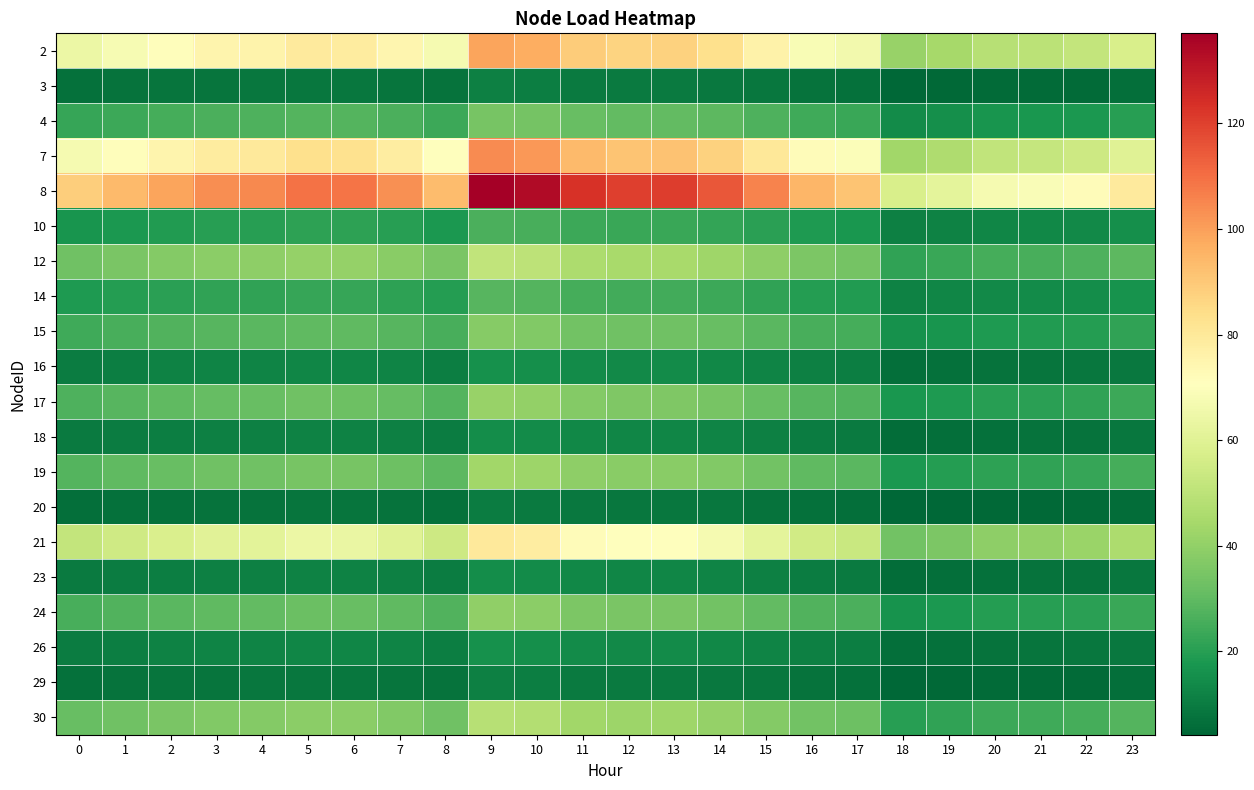

Reading left to right, list all the values displayed in this chart.

2: 0=64.1	1=67.8	2=71.6	3=74.9	4=75.7	5=79.2	6=78.8	7=74.5	8=67.5	9=99.1	10=96.8	11=89.2	12=87.0	13=87.3	14=83.2	15=76.3	16=68.5	17=66.1	18=41.5	19=44.4	20=48.6	21=49.7	22=51.9	23=57.2
3: 0=7.1	1=7.5	2=7.9	3=8.3	4=8.4	5=8.8	6=8.7	7=8.2	8=7.5	9=11.0	10=10.7	11=9.9	12=9.6	13=9.7	14=9.2	15=8.4	16=7.6	17=7.3	18=4.6	19=4.9	20=5.4	21=5.5	22=5.7	23=6.3
4: 0=22.5	1=23.8	2=25.1	3=26.2	4=26.5	5=27.8	6=27.6	7=26.1	8=23.6	9=34.7	10=33.9	11=31.2	12=30.5	13=30.6	14=29.1	15=26.7	16=24.0	17=23.1	18=14.5	19=15.6	20=17.0	21=17.4	22=18.2	23=20.1
7: 0=67.4	1=71.3	2=75.3	3=78.7	4=79.6	5=83.3	6=82.8	7=78.3	8=70.9	9=104.2	10=101.7	11=93.7	12=91.4	13=91.8	14=87.4	15=80.1	16=72.0	17=69.4	18=43.6	19=46.7	20=51.0	21=52.3	22=54.5	23=60.2
8: 0=88.6	1=93.8	2=99.0	3=103.5	4=104.7	5=109.5	6=109.0	7=103.0	8=93.3	9=137.1	10=133.8	11=123.3	12=120.3	13=120.7	14=115.0	15=105.4	16=94.8	17=91.4	18=57.4	19=61.4	20=67.1	21=68.8	22=71.7	23=79.1
10: 0=17.1	1=18.1	2=19.1	3=20.0	4=20.2	5=21.2	6=21.1	7=19.9	8=18.0	9=26.5	10=25.9	11=23.8	12=23.2	13=23.3	14=22.2	15=20.4	16=18.3	17=17.7	18=11.1	19=11.9	20=13.0	21=13.3	22=13.9	23=15.3
12: 0=33.1	1=35.0	2=37.0	3=38.7	4=39.1	5=40.9	6=40.7	7=38.5	8=34.8	9=51.2	10=50.0	11=46.0	12=44.9	13=45.1	14=42.9	15=39.4	16=35.4	17=34.1	18=21.4	19=22.9	20=25.1	21=25.7	22=26.8	23=29.5
14: 0=18.3	1=19.4	2=20.5	3=21.4	4=21.6	5=22.6	6=22.5	7=21.3	8=19.3	9=28.3	10=27.7	11=25.5	12=24.9	13=25.0	14=23.8	15=21.8	16=19.6	17=18.9	18=11.9	19=12.7	20=13.9	21=14.2	22=14.8	23=16.4
15: 0=24.2	1=25.6	2=27.1	3=28.3	4=28.6	5=29.9	6=29.8	7=28.2	8=25.5	9=37.5	10=36.6	11=33.7	12=32.9	13=33.0	14=31.4	15=28.8	16=25.9	17=25.0	18=15.7	19=16.8	20=18.4	21=18.8	22=19.6	23=21.6
16: 0=10.3	1=10.9	2=11.6	3=12.1	4=12.2	5=12.8	6=12.7	7=12.0	8=10.9	9=16.0	10=15.6	11=14.4	12=14.0	13=14.1	14=13.4	15=12.3	16=11.1	17=10.7	18=6.7	19=7.2	20=7.8	21=8.0	22=8.4	23=9.2
17: 0=26.6	1=28.1	2=29.7	3=31.1	4=31.4	5=32.9	6=32.7	7=30.9	8=28.0	9=41.1	10=40.2	11=37.0	12=36.1	13=36.2	14=34.5	15=31.6	16=28.4	17=27.4	18=17.2	19=18.4	20=20.1	21=20.6	22=21.5	23=23.7
18: 0=9.5	1=10.0	2=10.6	3=11.0	4=11.2	5=11.7	6=11.6	7=11.0	8=10.0	9=14.6	10=14.3	11=13.1	12=12.8	13=12.9	14=12.3	15=11.2	16=10.1	17=9.7	18=6.1	19=6.6	20=7.2	21=7.3	22=7.6	23=8.4
19: 0=28.1	1=29.7	2=31.4	3=32.8	4=33.2	5=34.7	6=34.5	7=32.6	8=29.6	9=43.4	10=42.4	11=39.0	12=38.1	13=38.2	14=36.4	15=33.4	16=30.0	17=28.9	18=18.2	19=19.4	20=21.3	21=21.8	22=22.7	23=25.1
20: 0=6.5	1=6.9	2=7.3	3=7.6	4=7.7	5=8.0	6=8.0	7=7.6	8=6.8	9=10.1	10=9.8	11=9.0	12=8.8	13=8.9	14=8.4	15=7.7	16=6.9	17=6.7	18=4.2	19=4.5	20=4.9	21=5.0	22=5.3	23=5.8
21: 0=51.7	1=54.7	2=57.8	3=60.4	4=61.1	5=63.9	6=63.6	7=60.1	8=54.4	9=80.0	10=78.1	11=71.9	12=70.1	13=70.4	14=67.1	15=61.5	16=55.3	17=53.3	18=33.5	19=35.8	20=39.2	21=40.1	22=41.8	23=46.2
23: 0=9.5	1=10.0	2=10.6	3=11.0	4=11.2	5=11.7	6=11.6	7=11.0	8=10.0	9=14.6	10=14.3	11=13.1	12=12.8	13=12.9	14=12.3	15=11.2	16=10.1	17=9.7	18=6.1	19=6.6	20=7.2	21=7.3	22=7.6	23=8.4
24: 0=25.7	1=27.2	2=28.7	3=30.0	4=30.4	5=31.8	6=31.6	7=29.9	8=27.1	9=39.7	10=38.8	11=35.7	12=34.9	13=35.0	14=33.4	15=30.6	16=27.5	17=26.5	18=16.7	19=17.8	20=19.5	21=19.9	22=20.8	23=23.0
26: 0=10.3	1=10.9	2=11.6	3=12.1	4=12.2	5=12.8	6=12.7	7=12.0	8=10.9	9=16.0	10=15.6	11=14.4	12=14.0	13=14.1	14=13.4	15=12.3	16=11.1	17=10.7	18=6.7	19=7.2	20=7.8	21=8.0	22=8.4	23=9.2
29: 0=7.1	1=7.5	2=7.9	3=8.3	4=8.4	5=8.8	6=8.7	7=8.2	8=7.5	9=11.0	10=10.7	11=9.9	12=9.6	13=9.7	14=9.2	15=8.4	16=7.6	17=7.3	18=4.6	19=4.9	20=5.4	21=5.5	22=5.7	23=6.3
30: 0=31.3	1=33.1	2=35.0	3=36.6	4=37.0	5=38.7	6=38.5	7=36.4	8=33.0	9=48.4	10=47.3	11=43.5	12=42.5	13=42.7	14=40.6	15=37.3	16=33.5	17=32.3	18=20.3	19=21.7	20=23.7	21=24.3	22=25.3	23=28.0